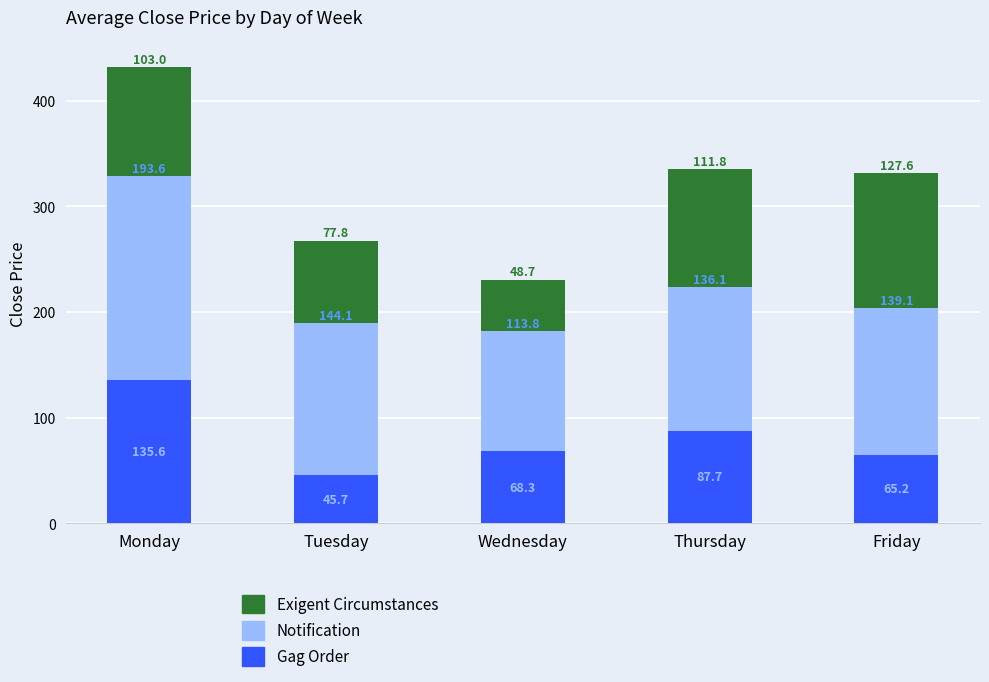

Are the bars grouped side by side (vs. stacked)?

No